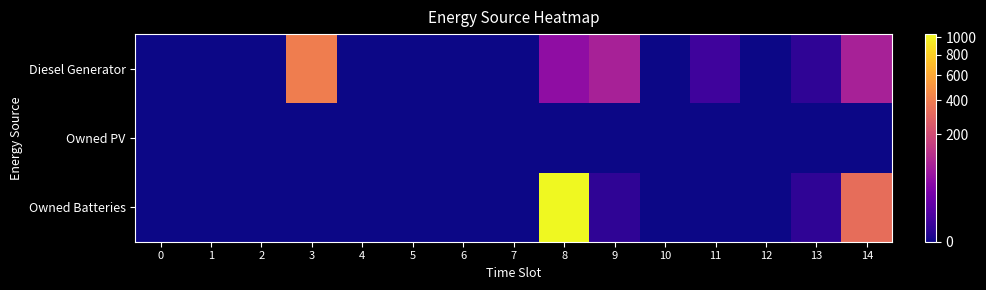

What is the difference between the highest and lowest values at 11?

3